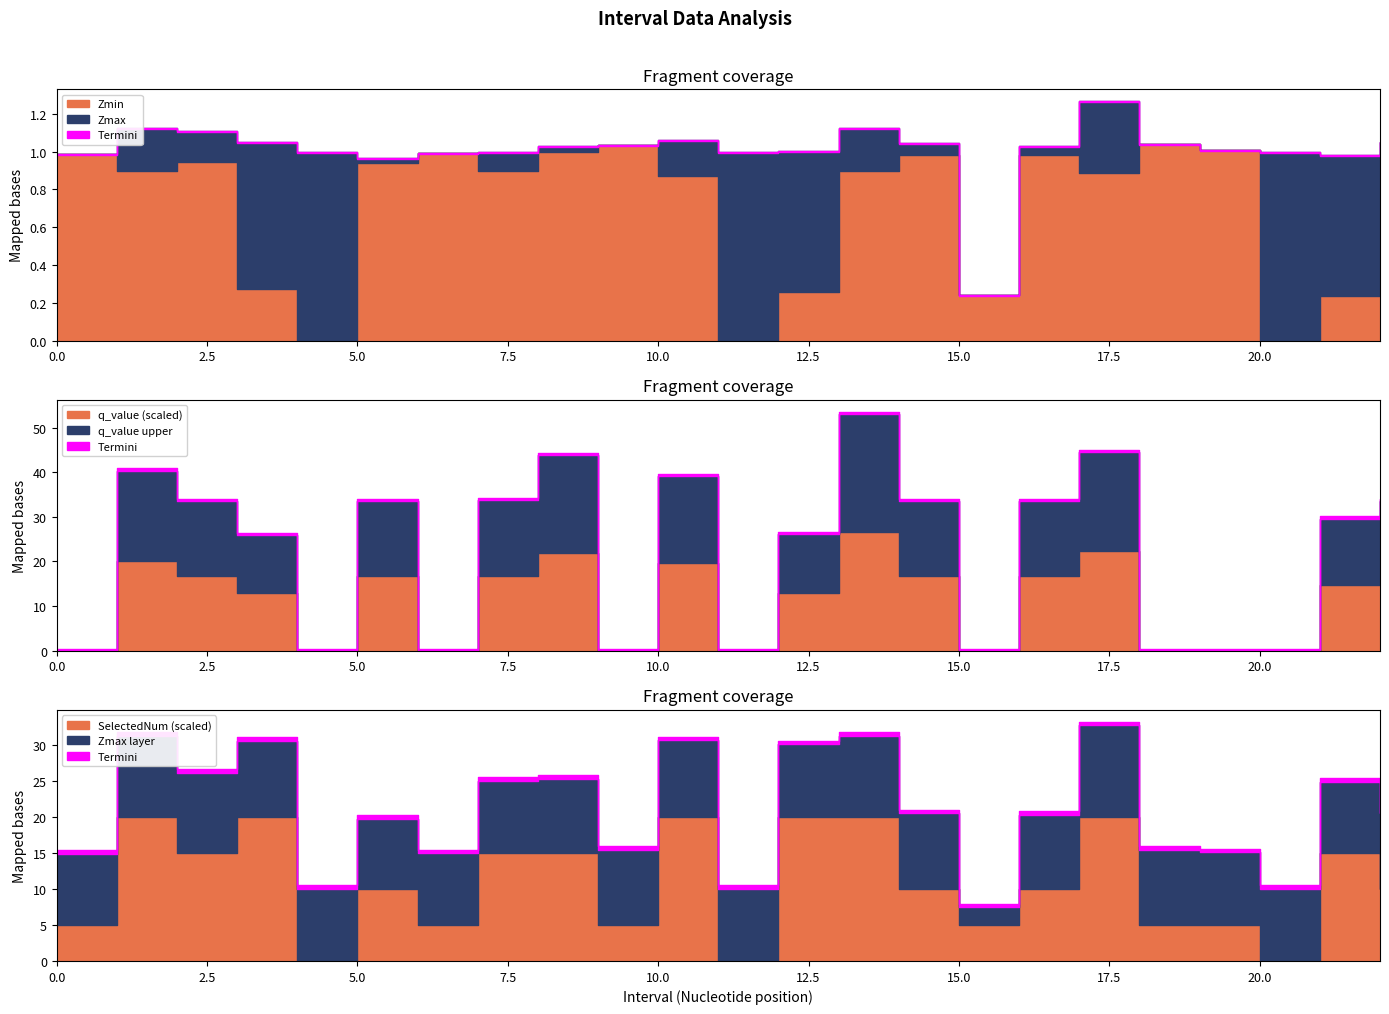

Is the value of SelectedNum at 3.0 greater than the value of Zmax at 13.0?

Yes